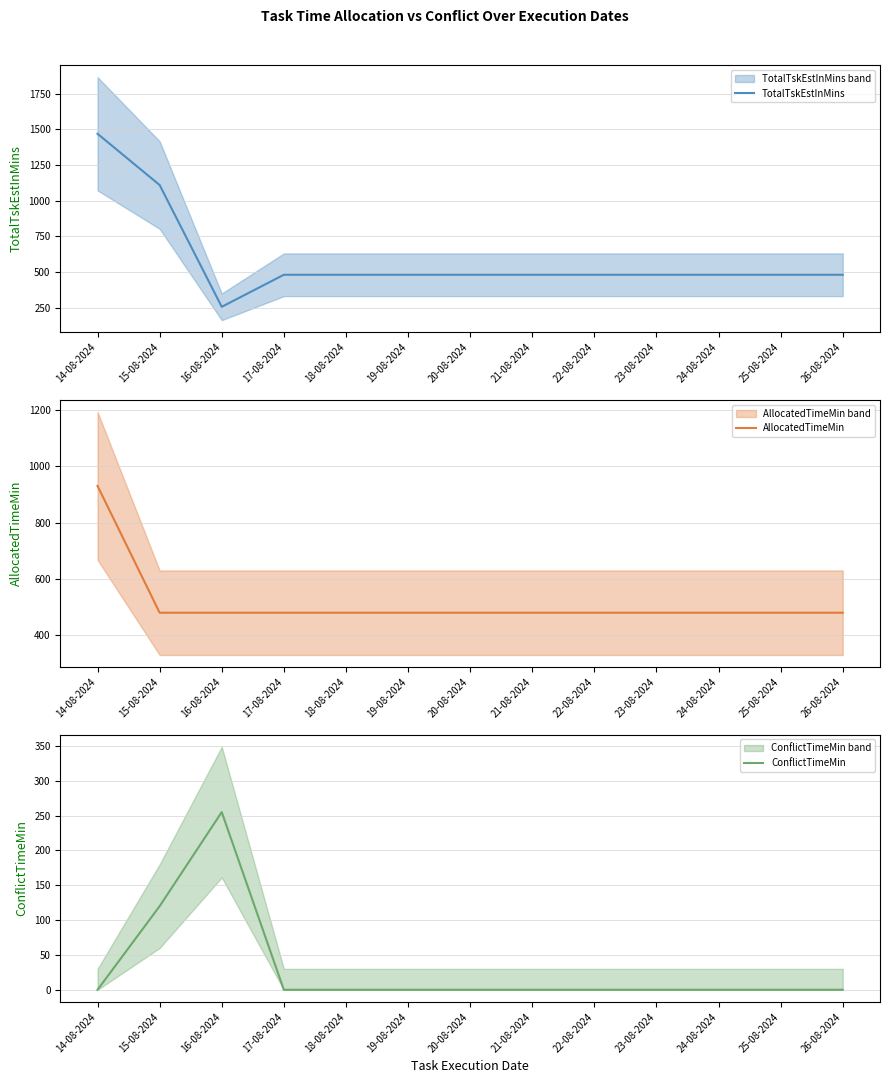

What is the value of the TotalTskEstInMins point at the 8th from the left?

480